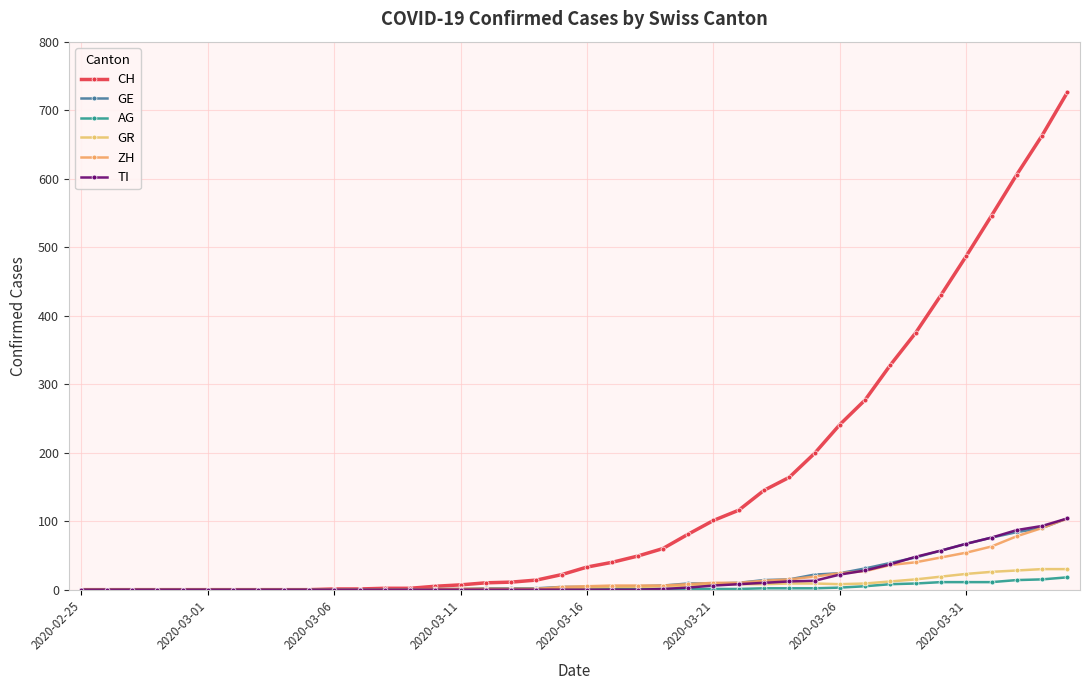

What is the maximum value for GE?

104